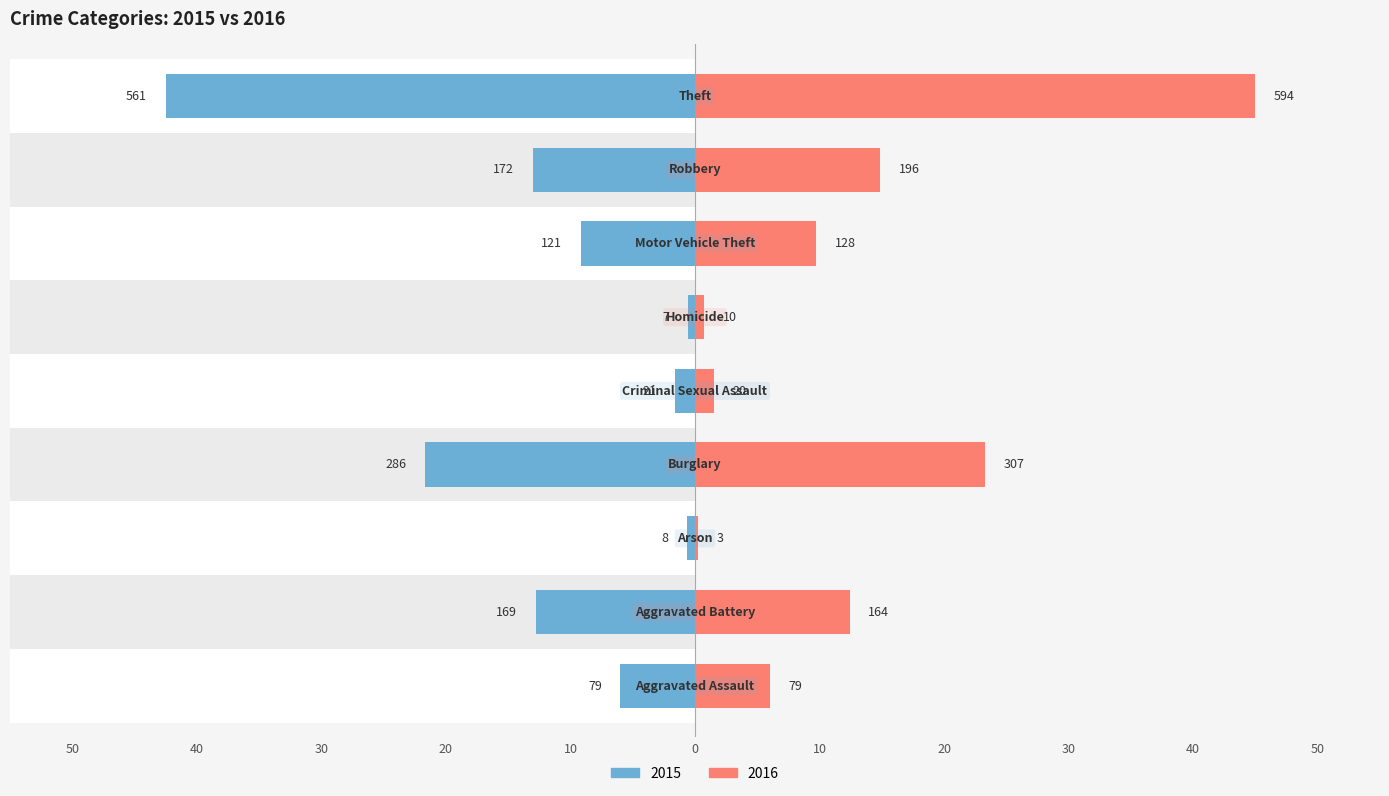

List the labels in order of 2016 value, smallest first.

Arson, Homicide, Criminal Sexual Assault, Aggravated Assault, Motor Vehicle Theft, Aggravated Battery, Robbery, Burglary, Theft